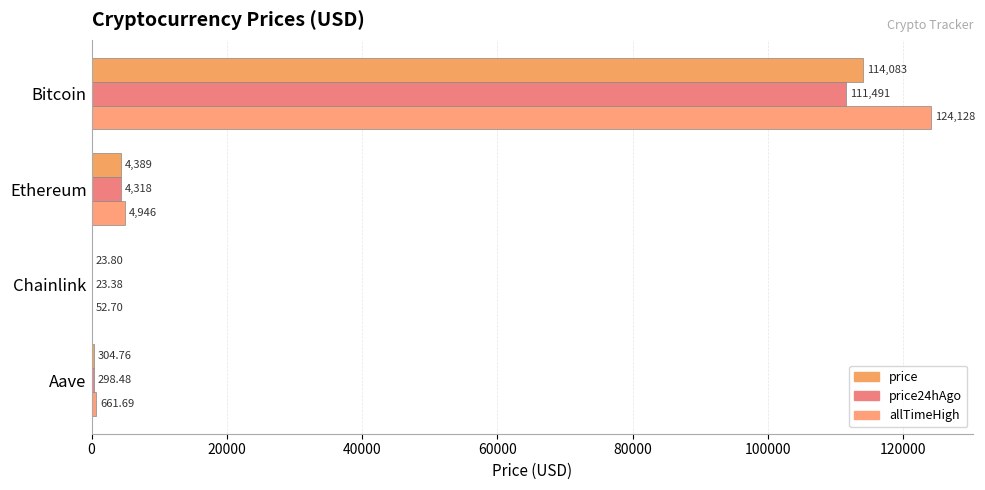

How many values in the price24hAgo series exceed 4317?

2